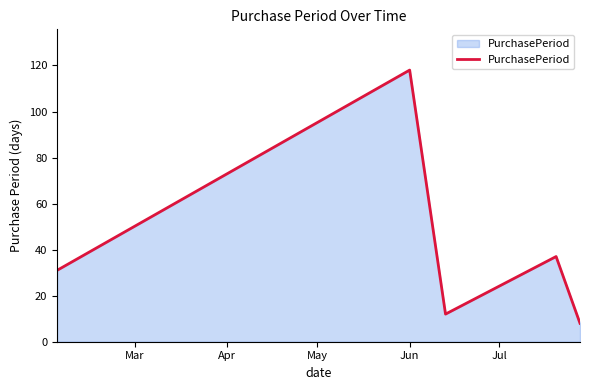

What is the greatest value displayed?

118